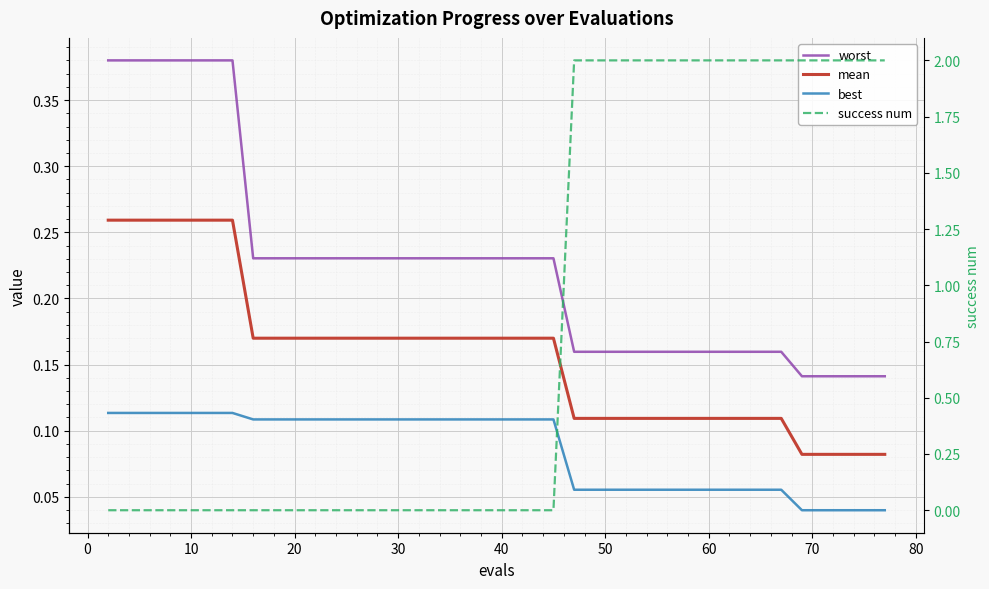

Is it true that success num equals 1.1 at 40?

False